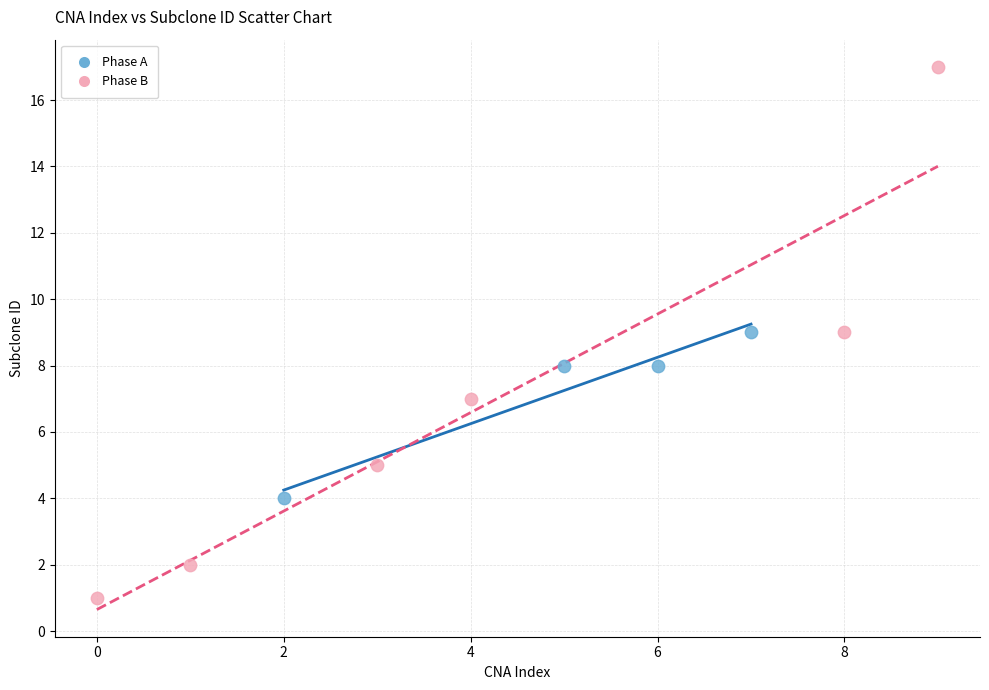

Which series contains the lowest Y value?

Phase B